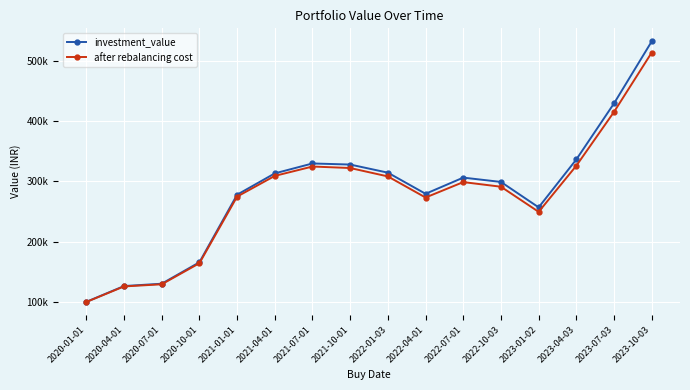

Does the chart have visible grid lines?

Yes